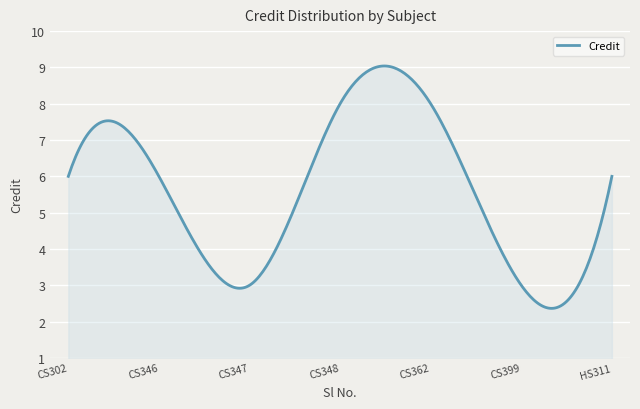

What is the difference between the maximum and minimum values?

6.7